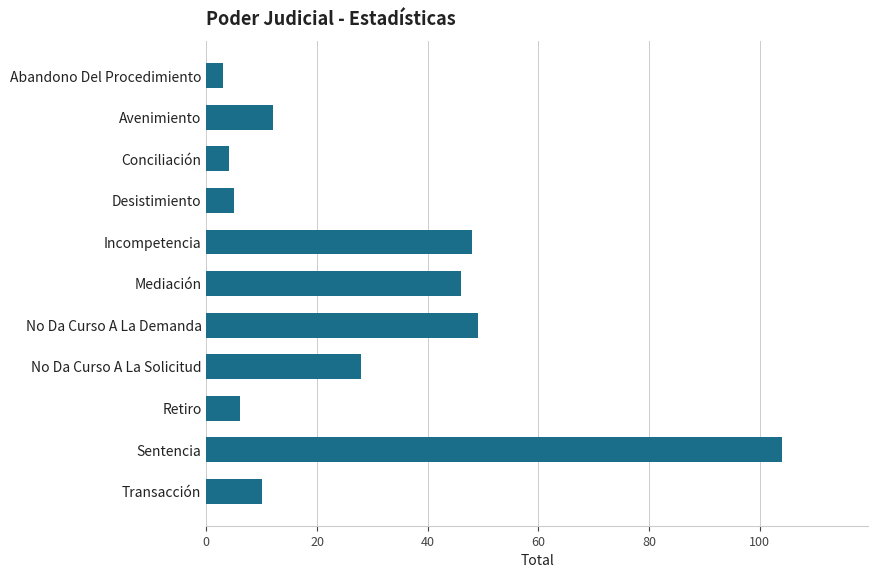

List the labels in order of value, smallest first.

Abandono Del Procedimiento, Conciliación, Desistimiento, Retiro, Transacción, Avenimiento, No Da Curso A La Solicitud, Mediación, Incompetencia, No Da Curso A La Demanda, Sentencia